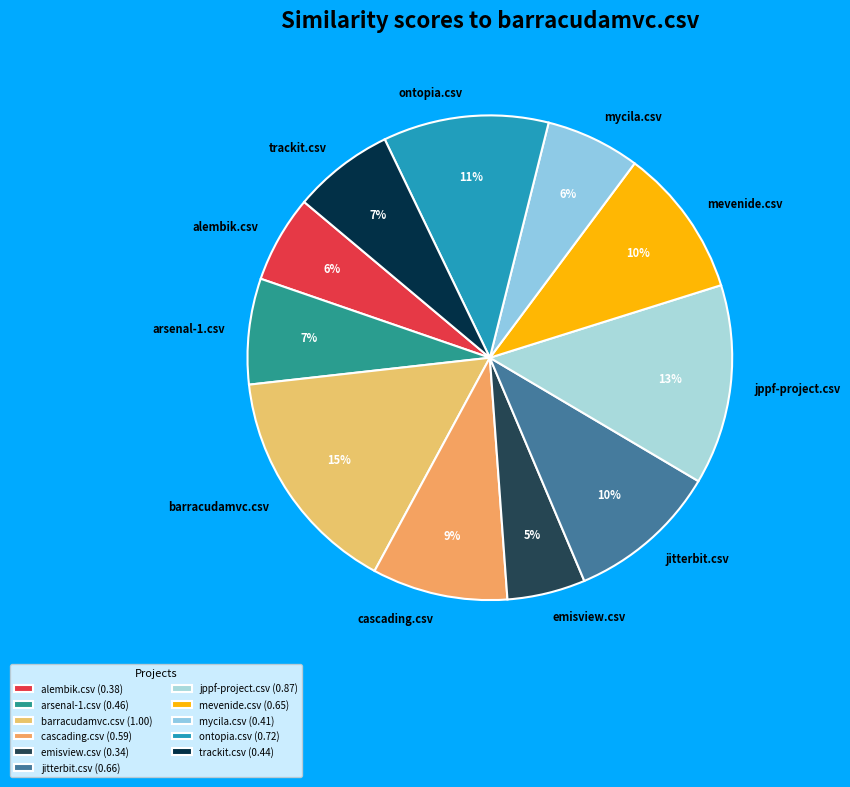

Does any single category account for the majority?

No